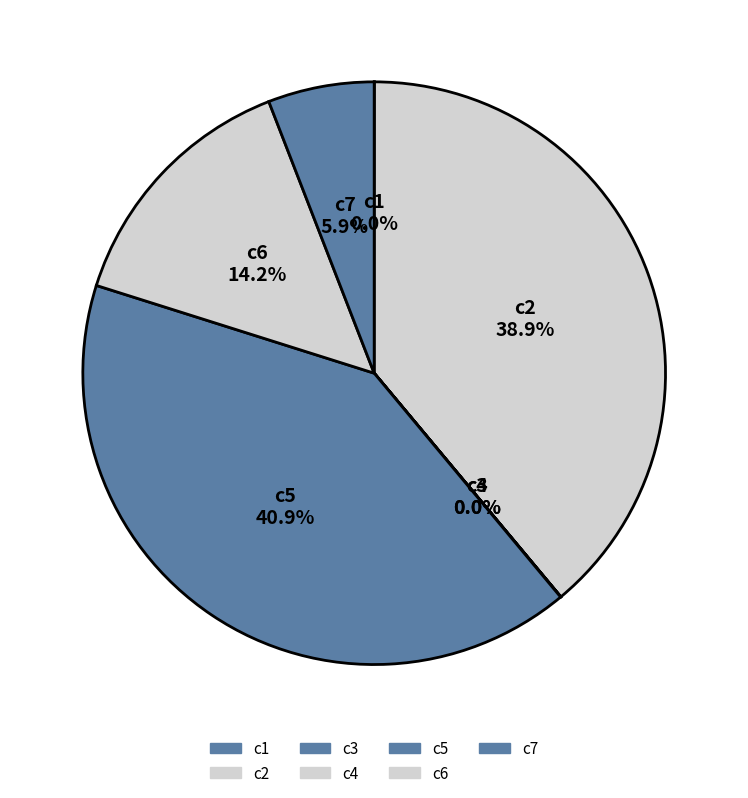

Count the number of slices in the pie.

7